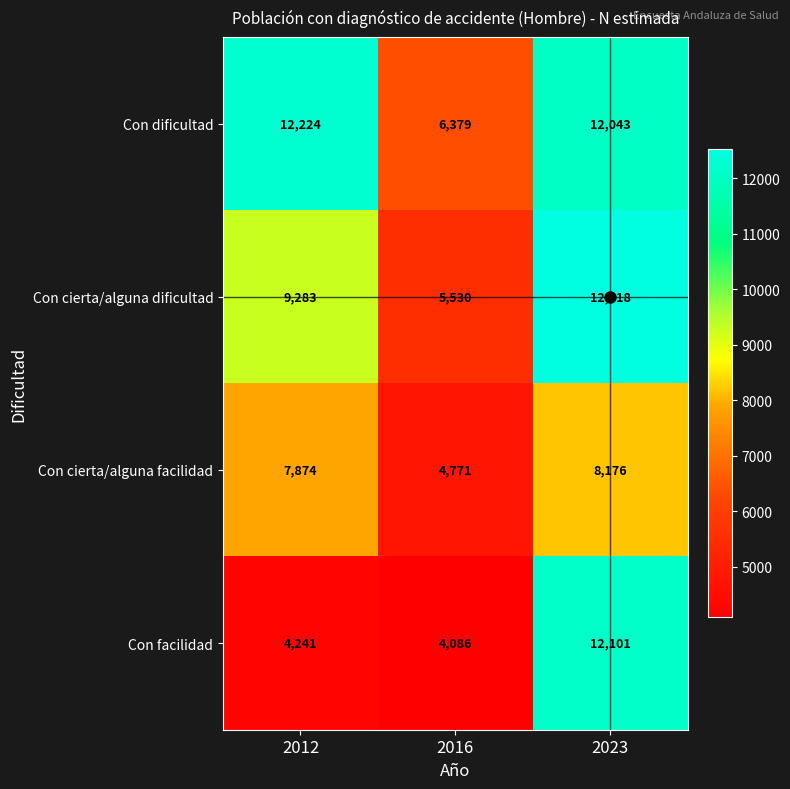

The value of Con cierta/alguna facilidad at 2012 is 7874. True or false?

True